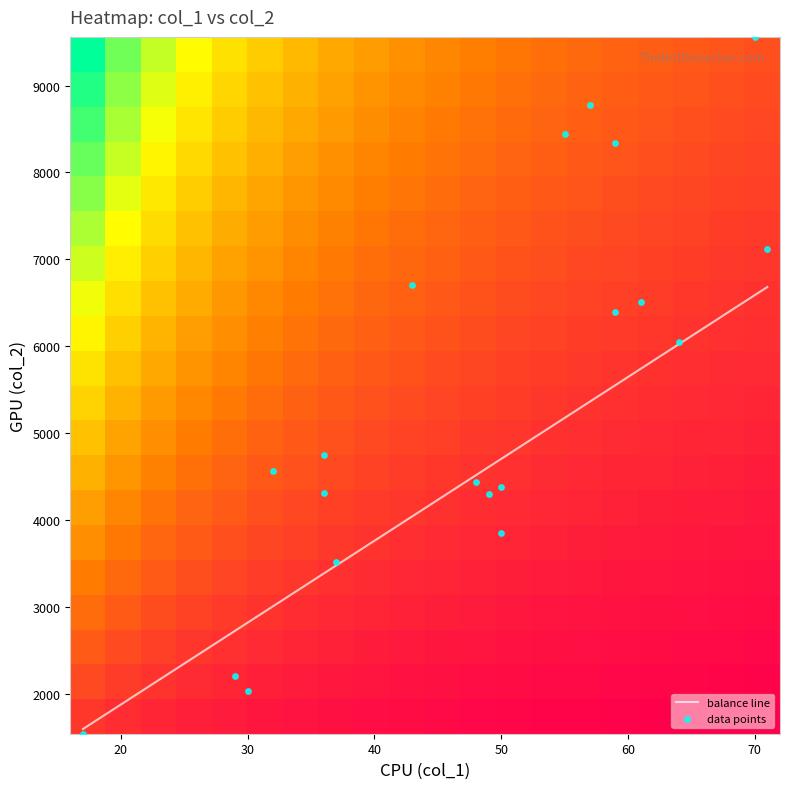

What is the maximum value for balance line?

6682.6